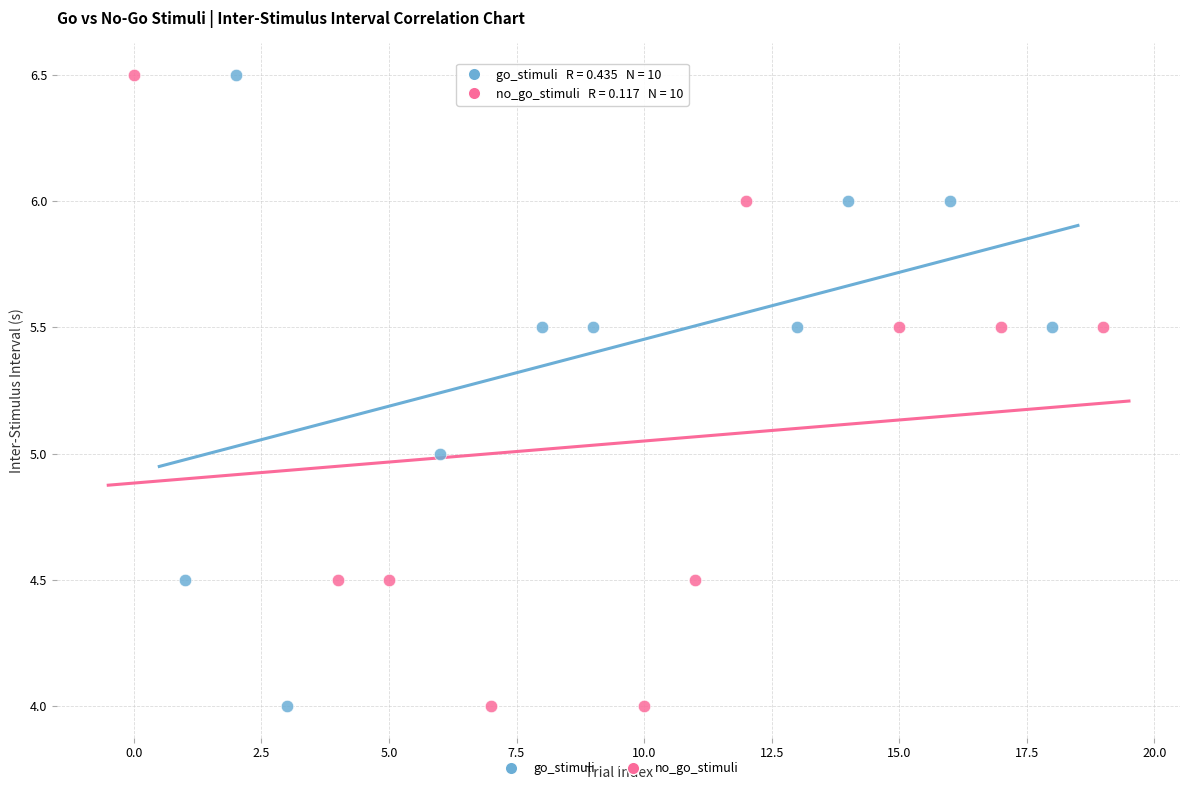

What are all the series names shown in the legend?

go_stimuli, no_go_stimuli